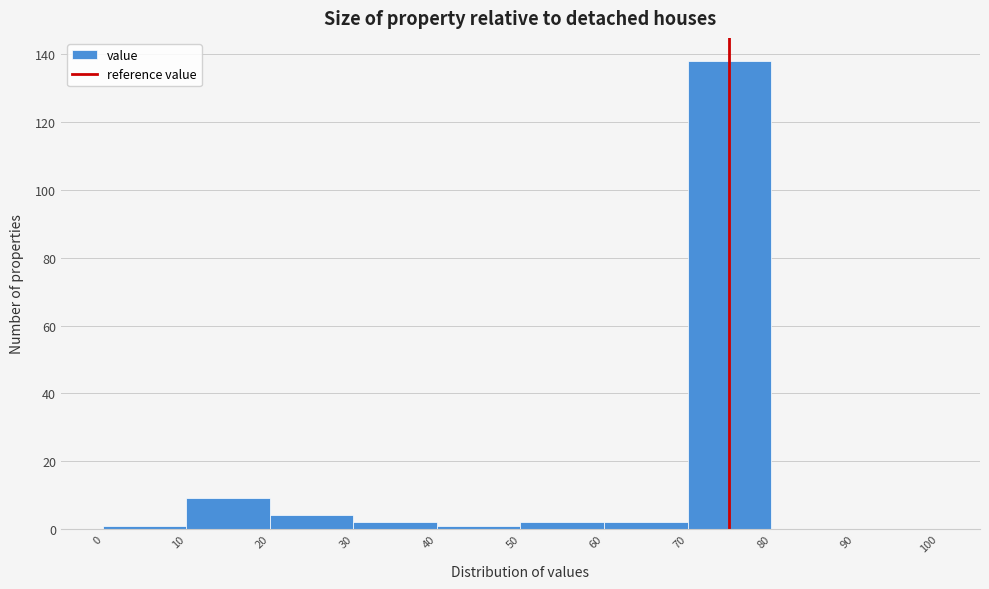

Reading left to right, transcribe this chart: for each bar, give the range it covers on the x-axis and its height. The values are not printed on the chart, so give them approximately, as read against the axis.

0 to 10: under 2
10 to 20: 10
20 to 30: 4
30 to 40: 2
40 to 50: under 2
50 to 60: 2
60 to 70: 2
70 to 80: 138
80 to 90: 0
90 to 100: 0